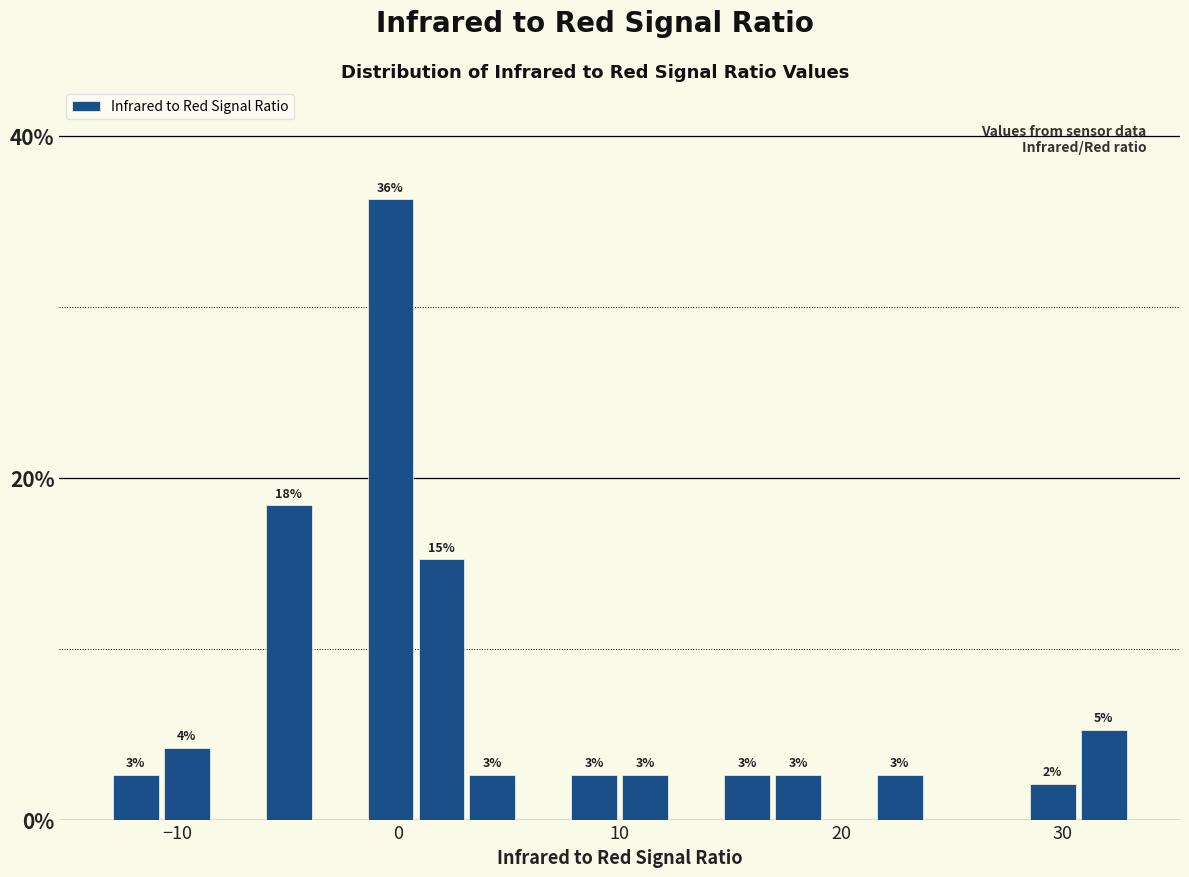

Read against the x-axis, roughly where is the centre of the tallest bar?

0